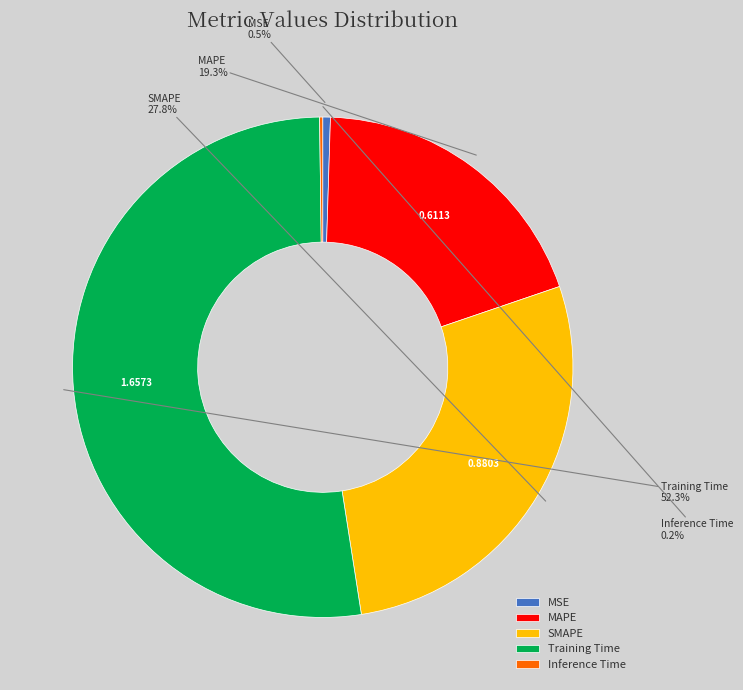

Is there a majority slice in this chart?

Yes